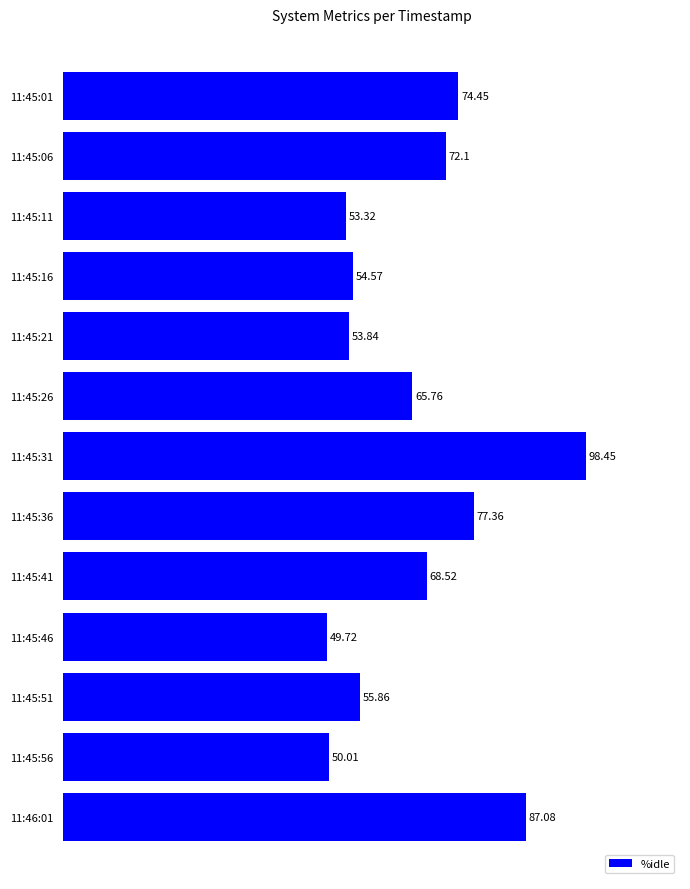

How many values exceed 65?

7